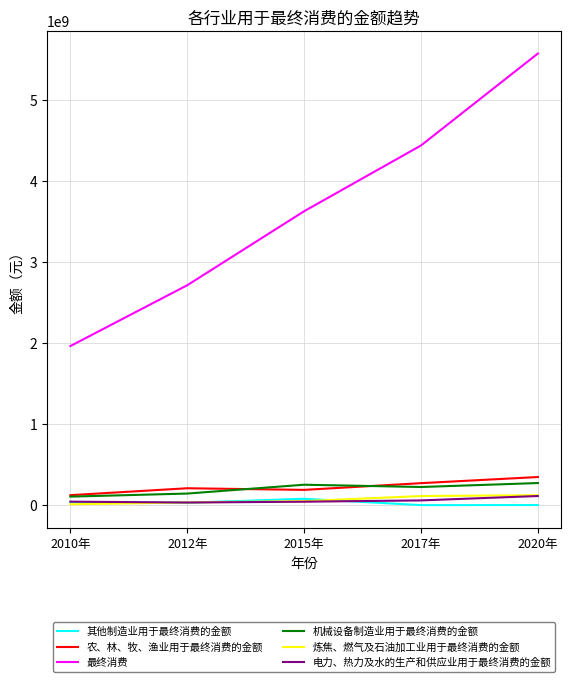

Is this an area chart (filled region under the line)?

No